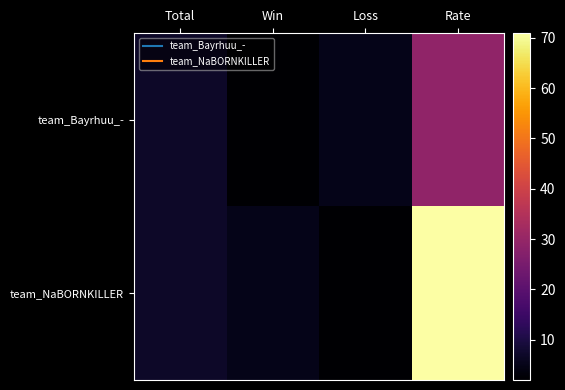

Reading left to right, extract all data points from this chart.

team_Bayrhuu_-: Total=7	Win=2	Loss=5	Rate=29
team_NaBORNKILLER: Total=7	Win=5	Loss=2	Rate=71